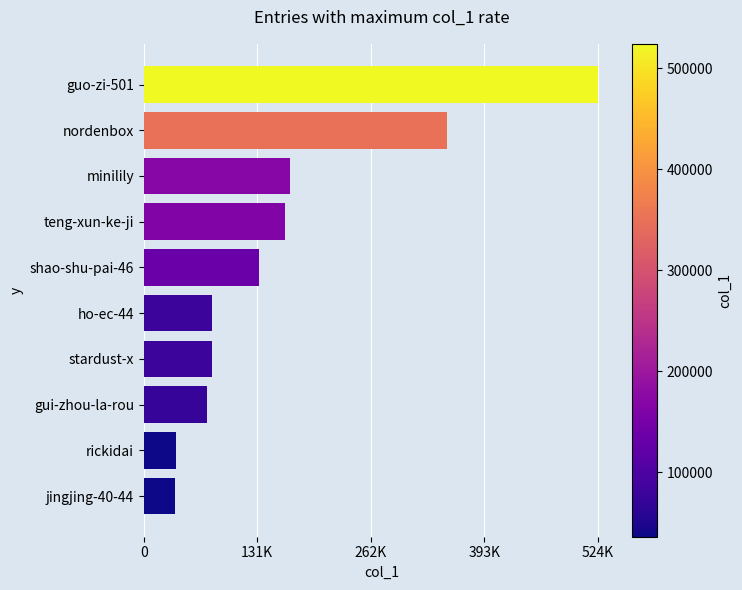

Are the bars horizontal?

Yes